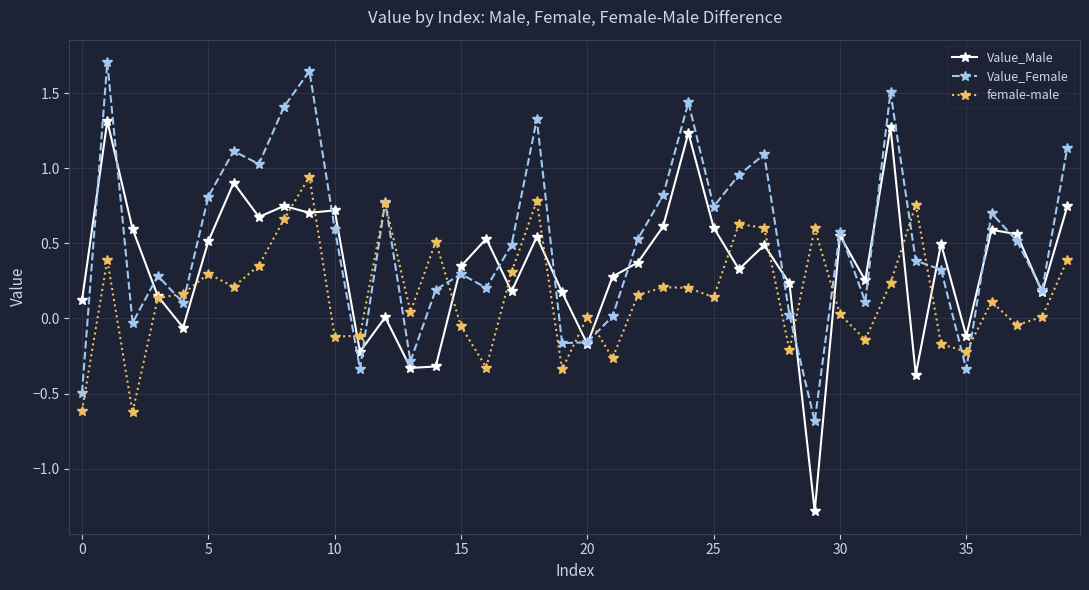

List the series in order of their peak value, highest first.

Value_Female, Value_Male, female-male